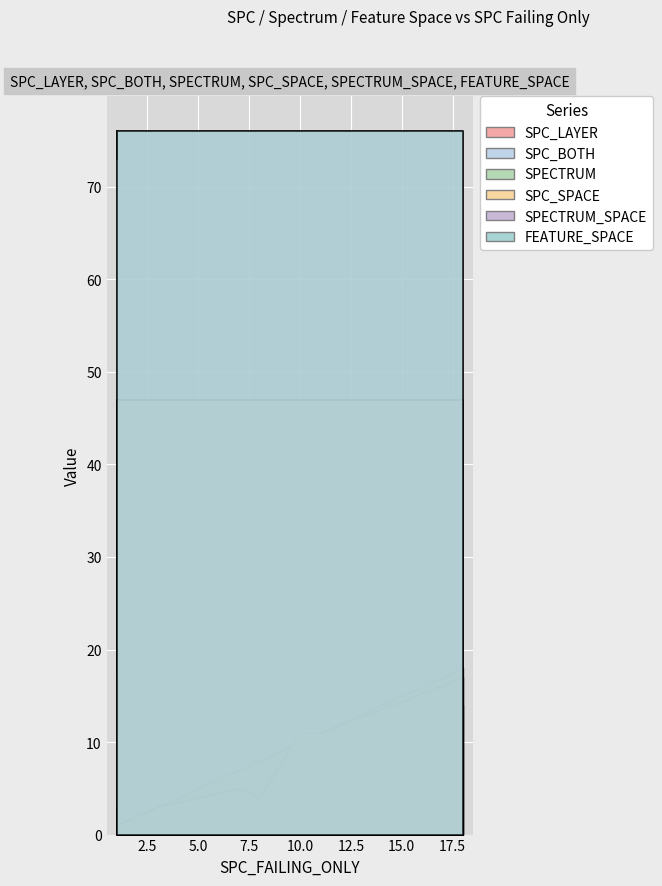

Which series has the largest range (max minus min)?

SPC_SPACE